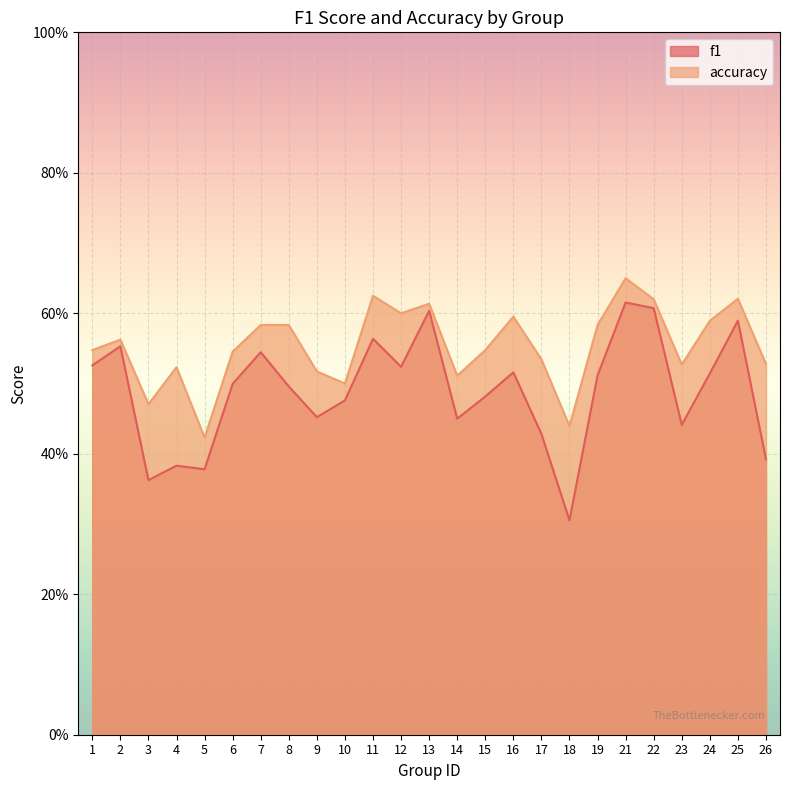

True or false: f1 and accuracy cross at least once.

False